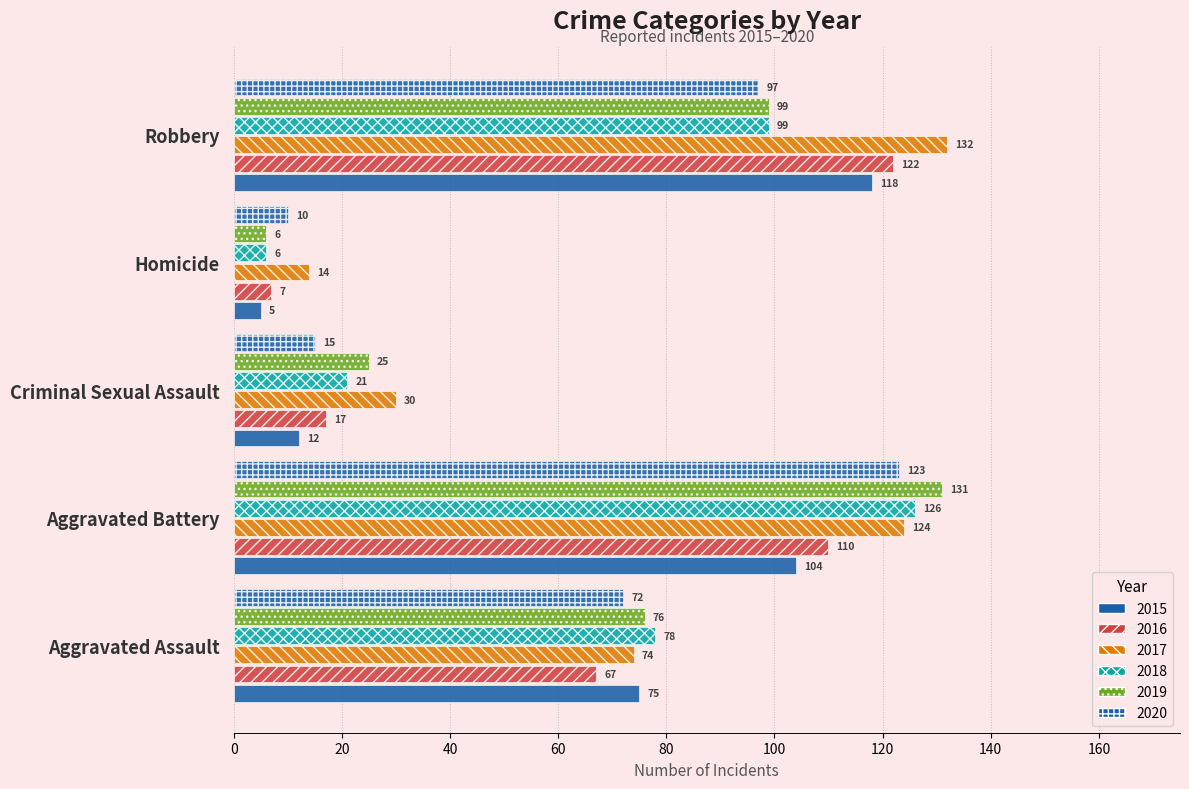

Read the 2017 value at Homicide.

14